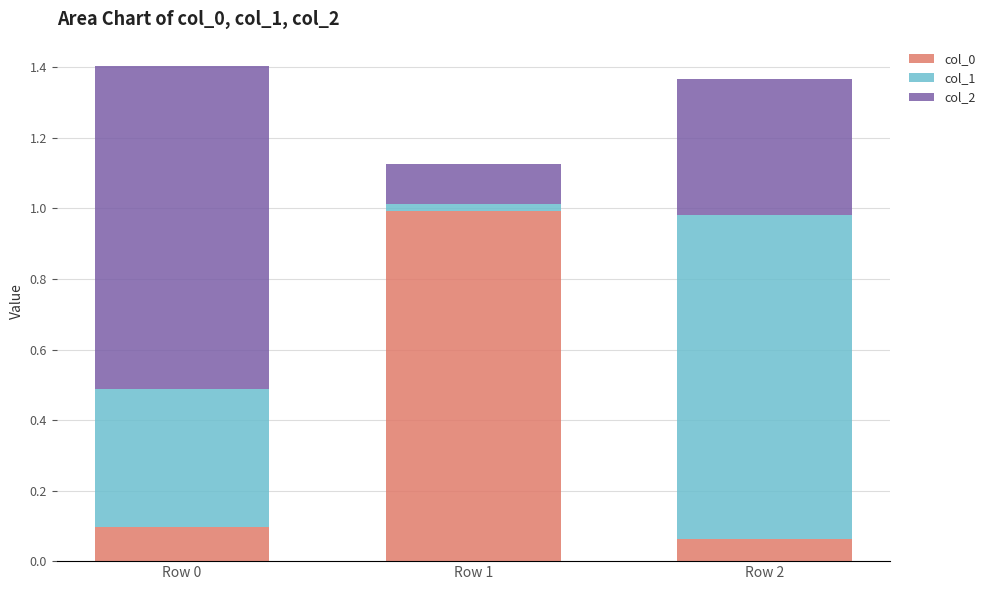

What is the total value across all series at Row 2?

1.4